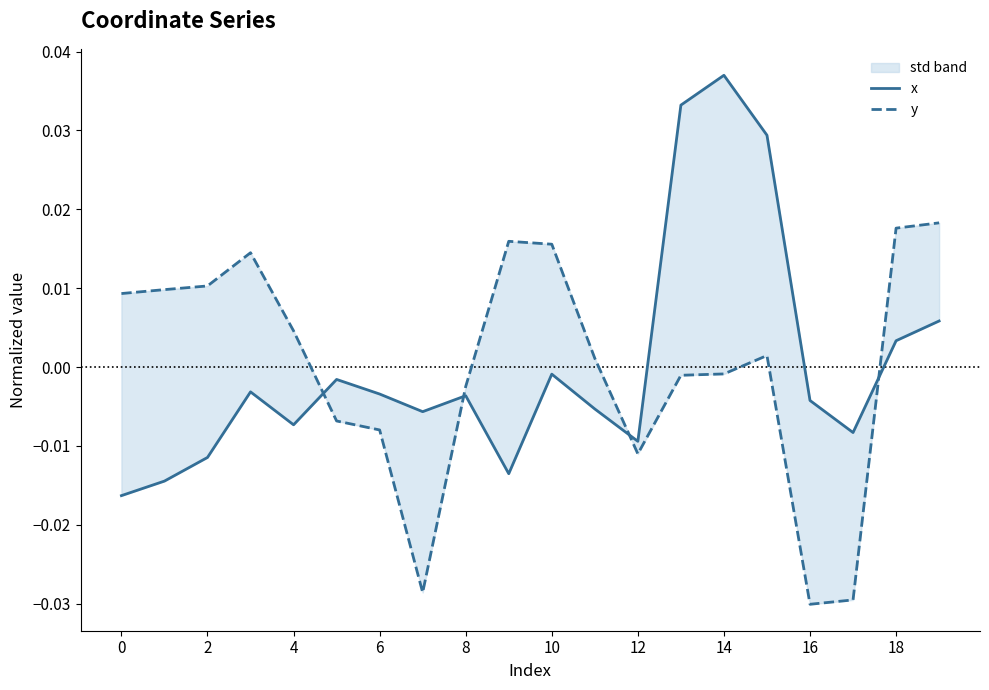

Which category has the lowest value across all series?

16